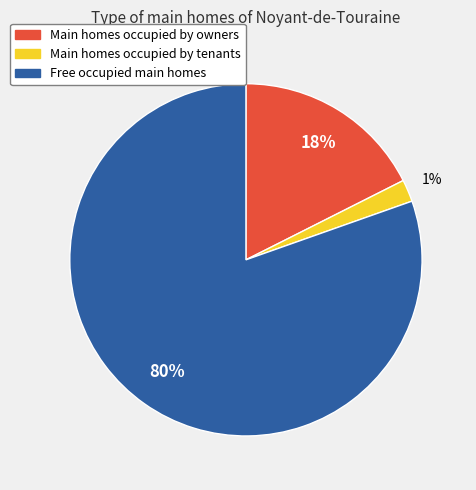

How many slices are in this pie chart?

3